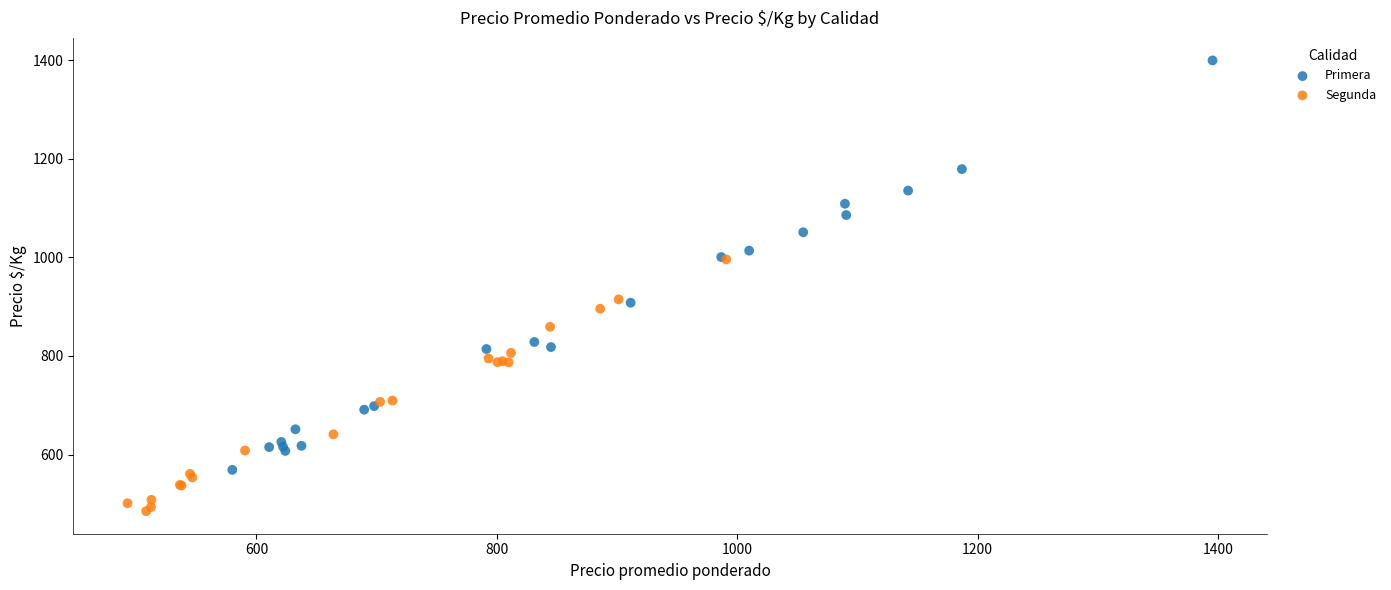

Which series reaches the minimum Y coordinate?

Segunda